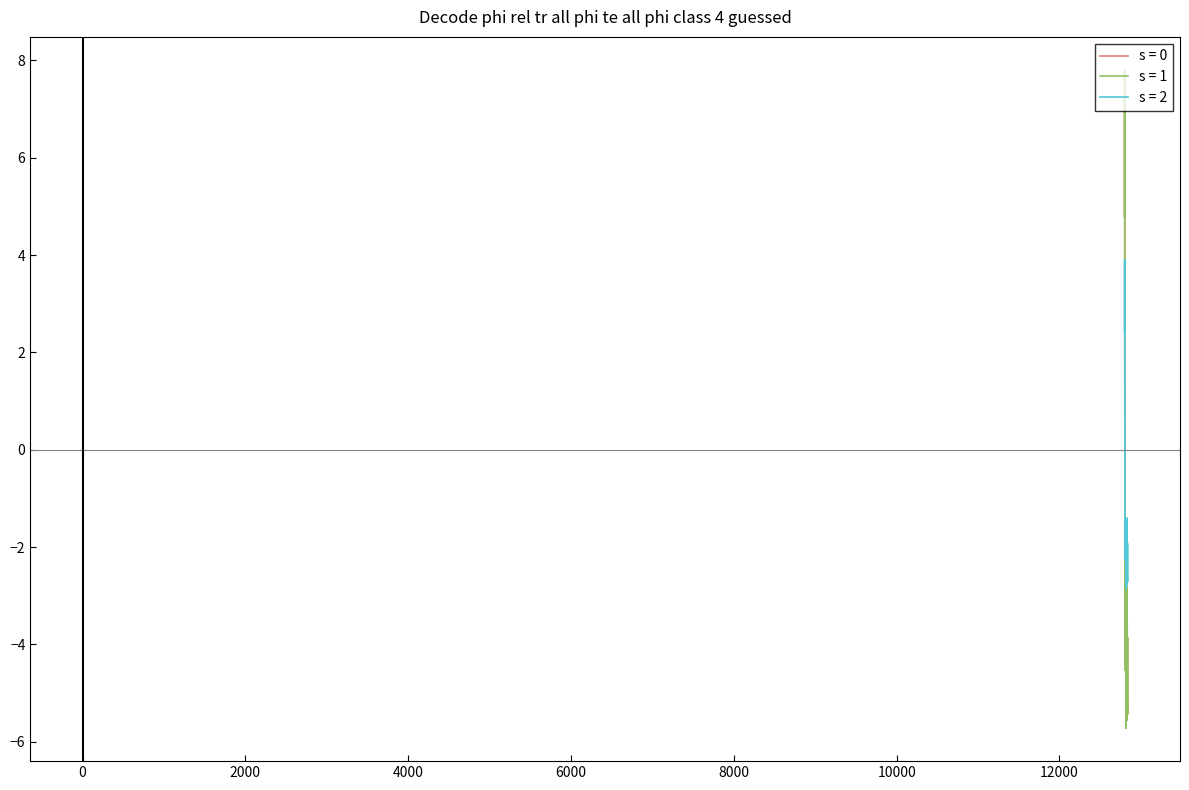

Is this an area chart (filled region under the line)?

No